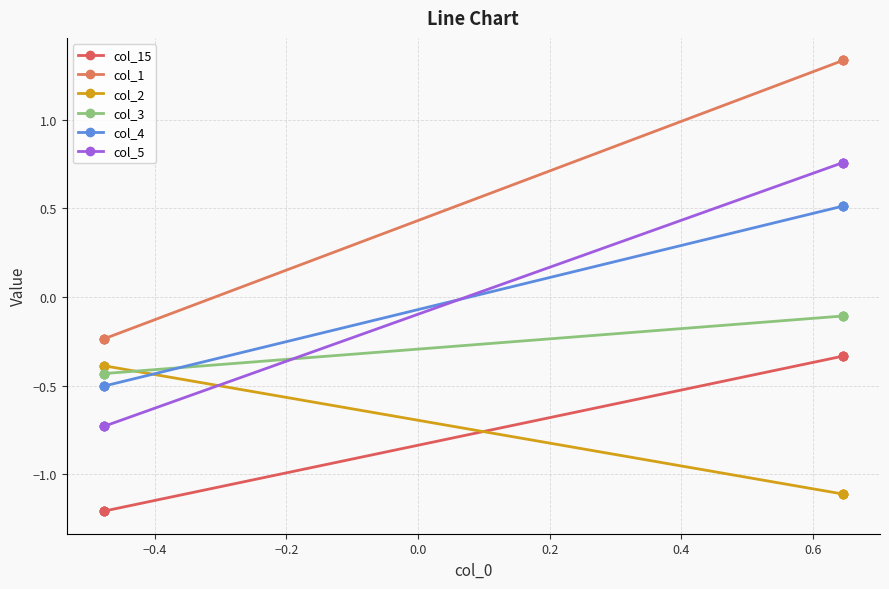

Between −0.2 and 0.6, which series saw the biggest shift?

col_1